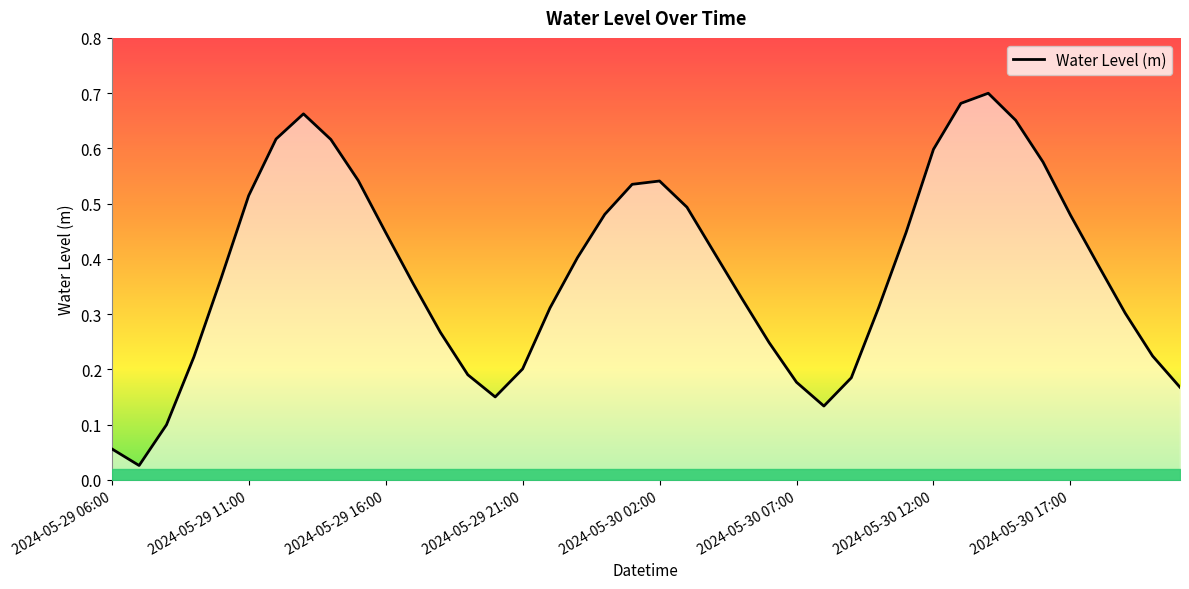

Where is the first local maximum?

2024-05-29 13:00